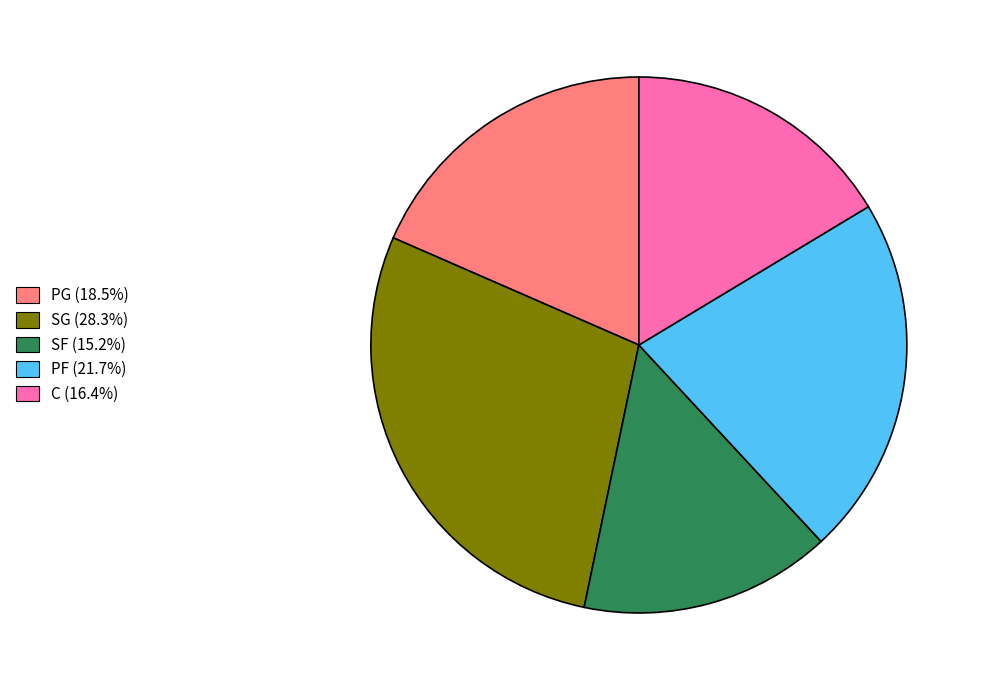

How many segments does this pie chart have?

5